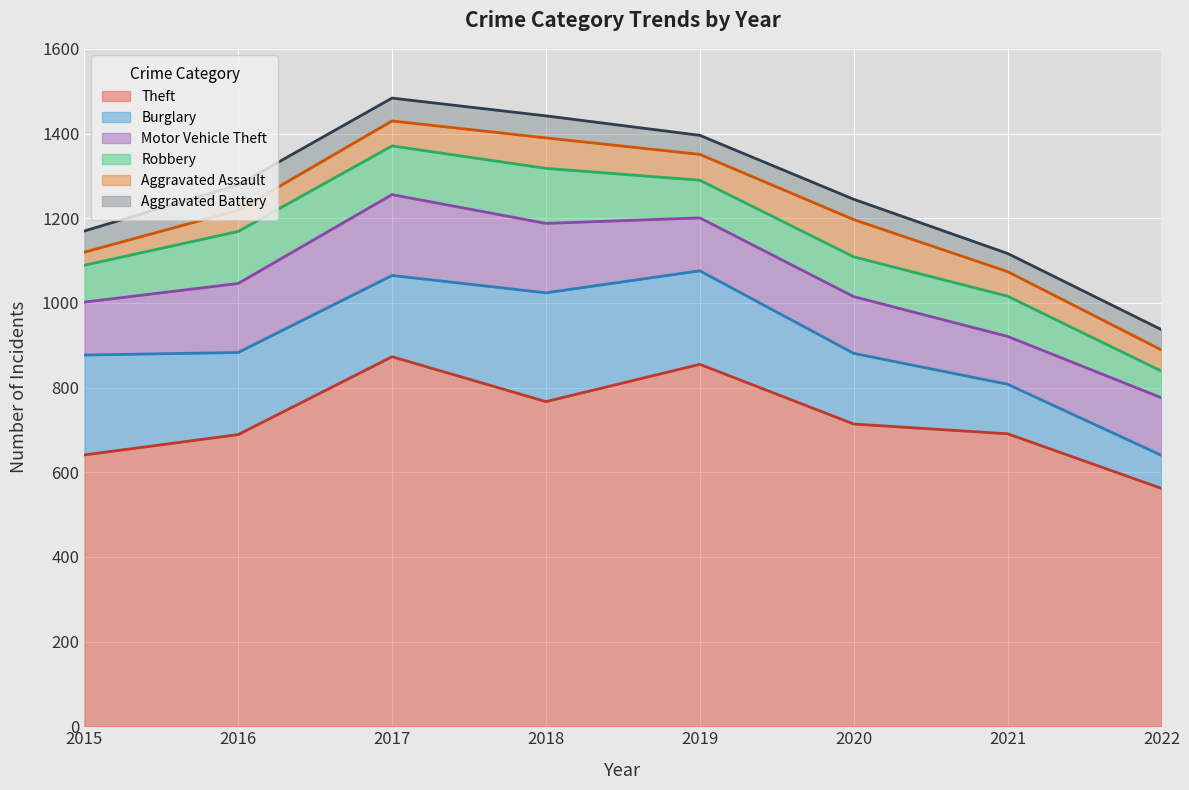

True or false: Motor Vehicle Theft and Robbery cross at least once.

False